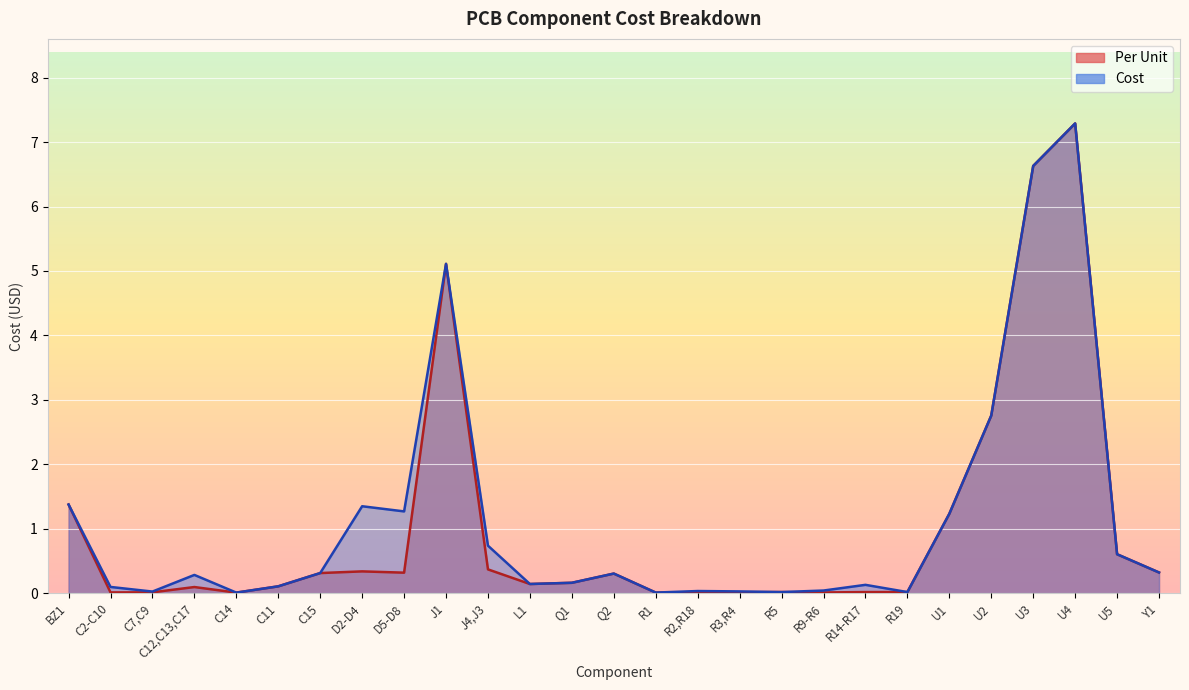

Is it true that Per Unit equals 0.5 at C15?

False